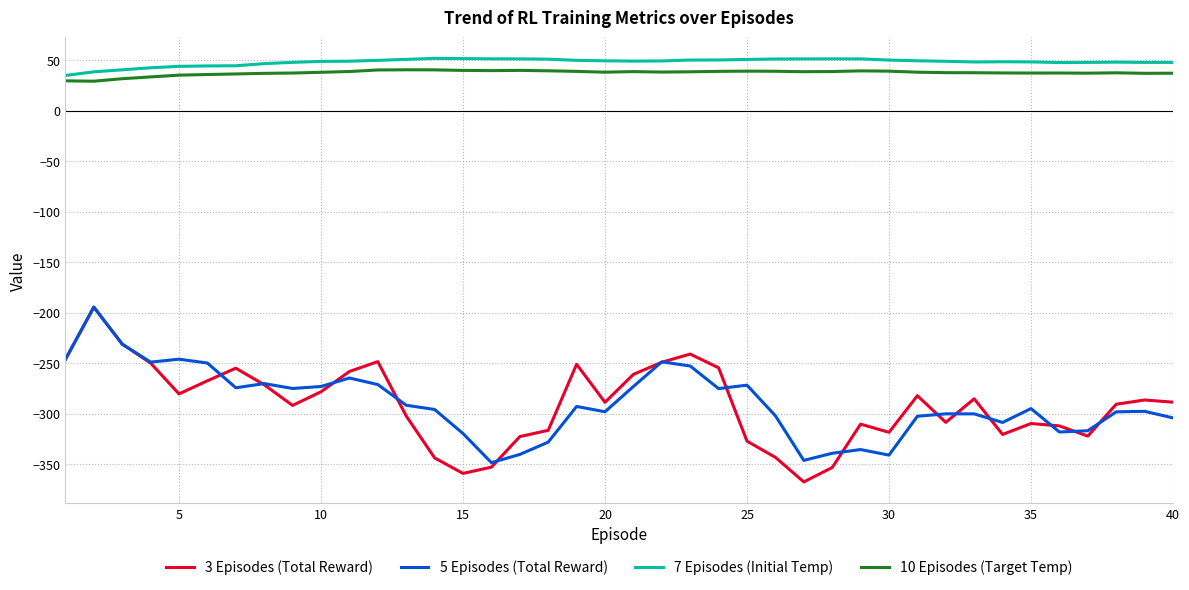

True or false: 7 Episodes (Initial Temp) and 3 Episodes (Total Reward) intersect in this chart.

False